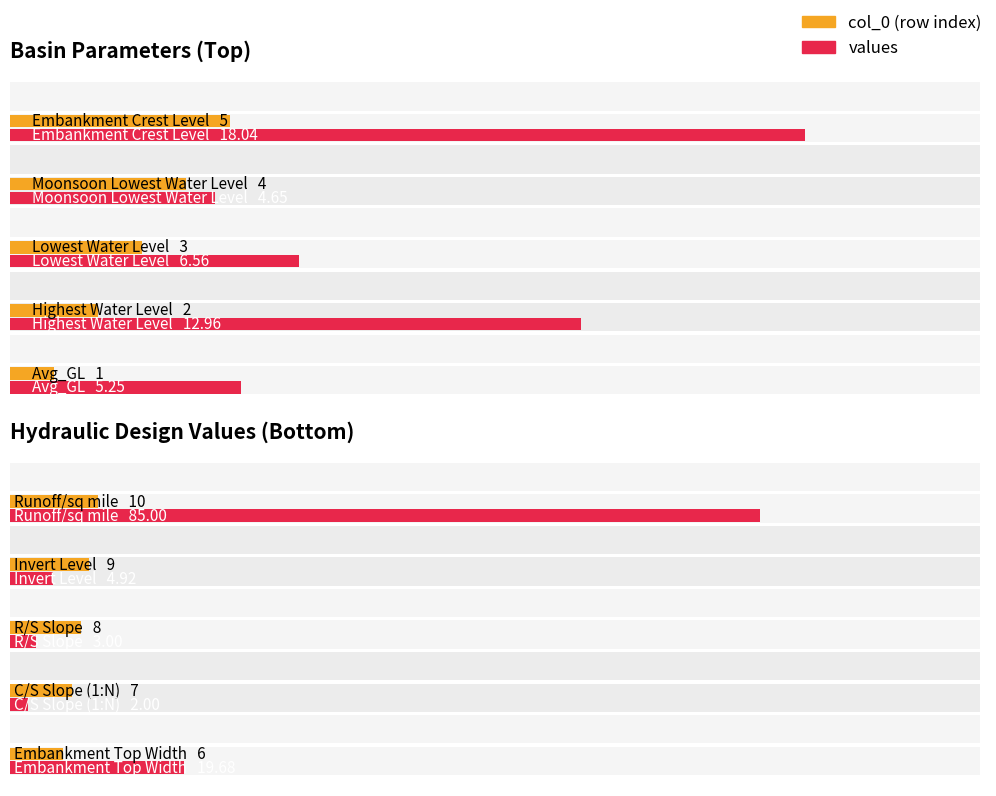

What is the average value of the col_0 series?

8.0